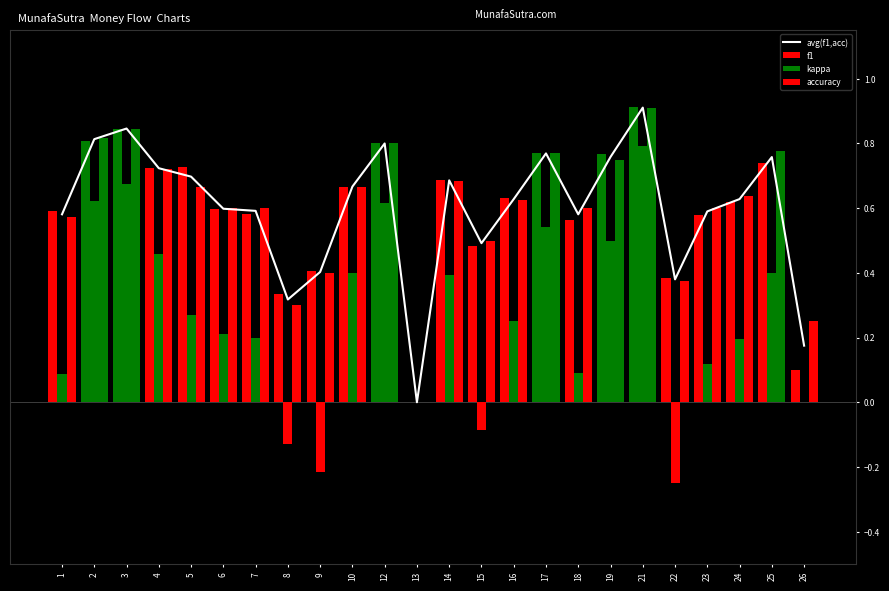

What is the difference between the kappa values at 9 and 4?

0.7